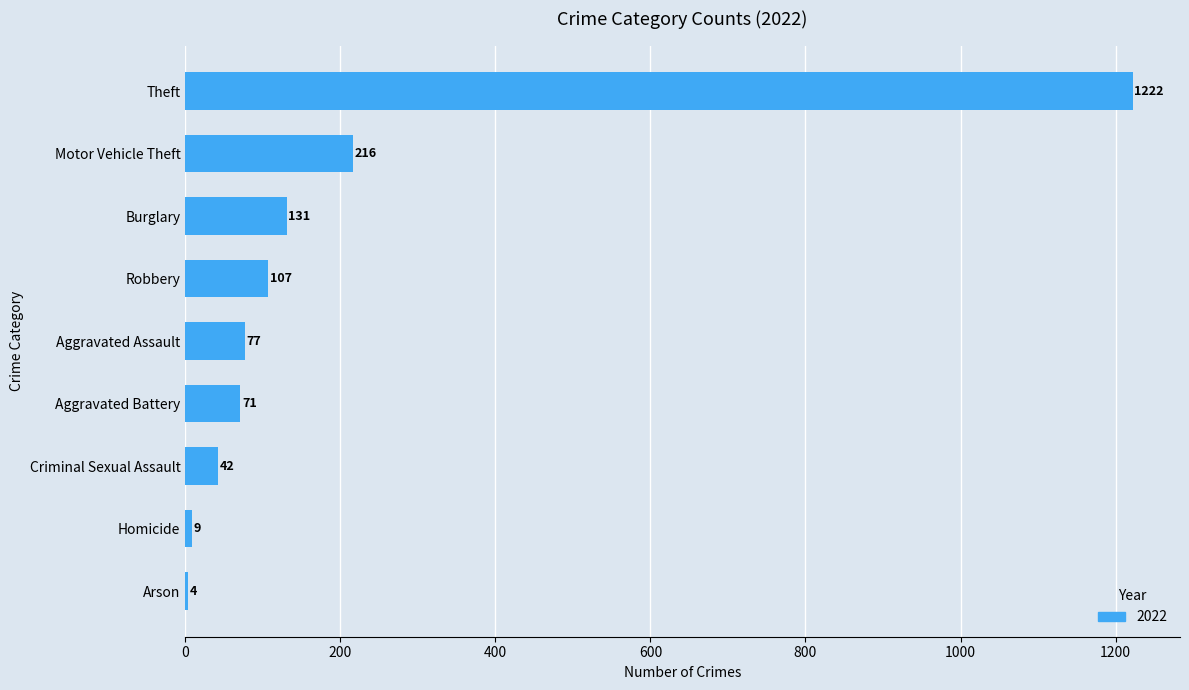

List the labels in order of value, largest first.

Theft, Motor Vehicle Theft, Burglary, Robbery, Aggravated Assault, Aggravated Battery, Criminal Sexual Assault, Homicide, Arson